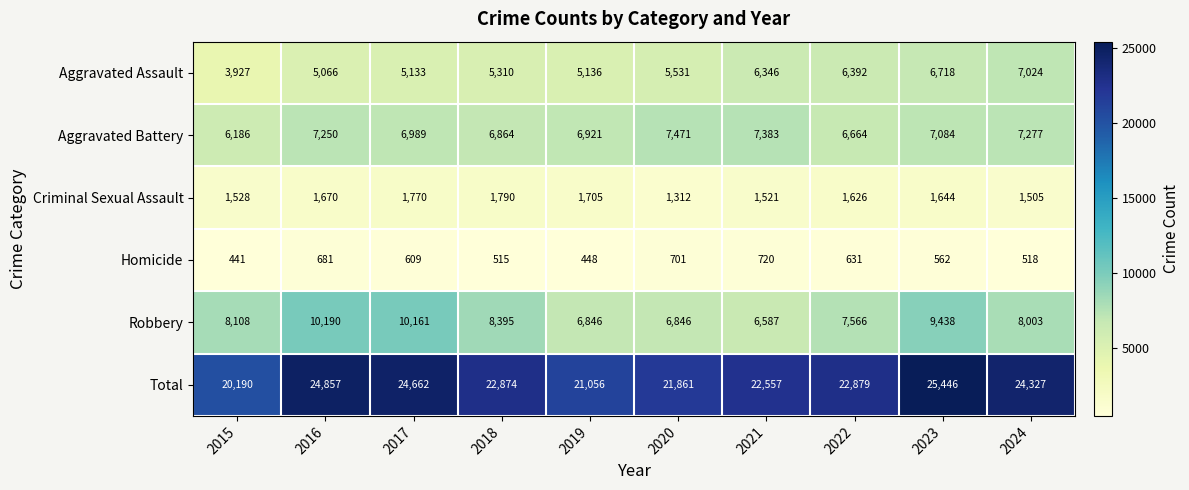

What is the average value of the Aggravated Battery series?

7009